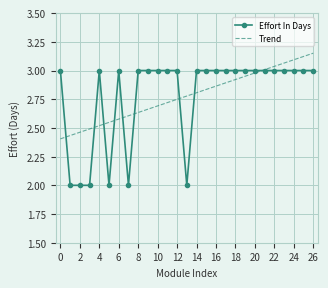

Rank the series by their maximum value, from lowest to highest.

Effort In Days, Trend